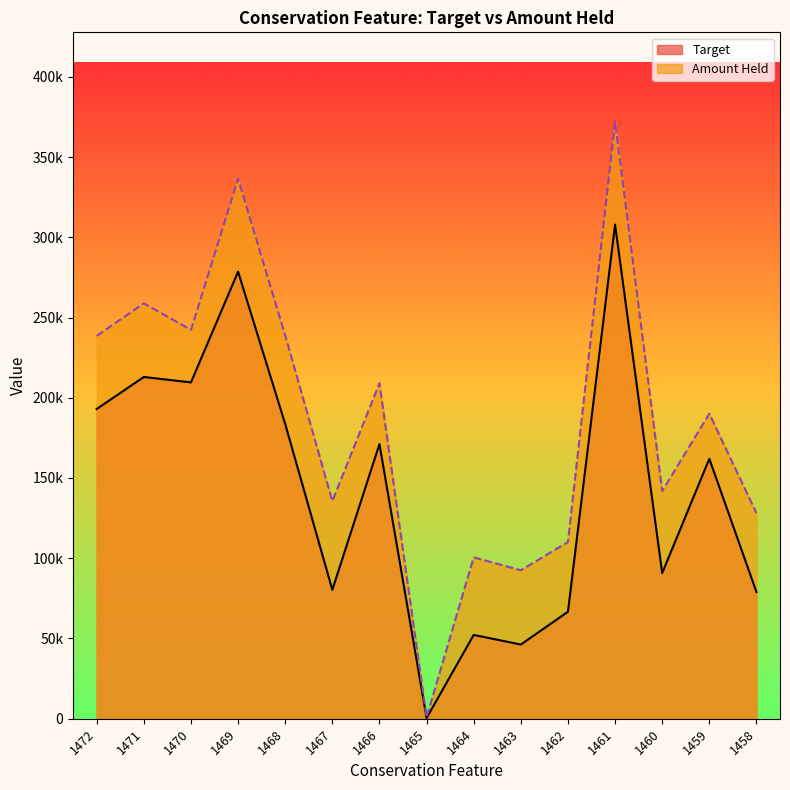

What is the sum of the Amount Held values at 1470 and 1471?

501110.2